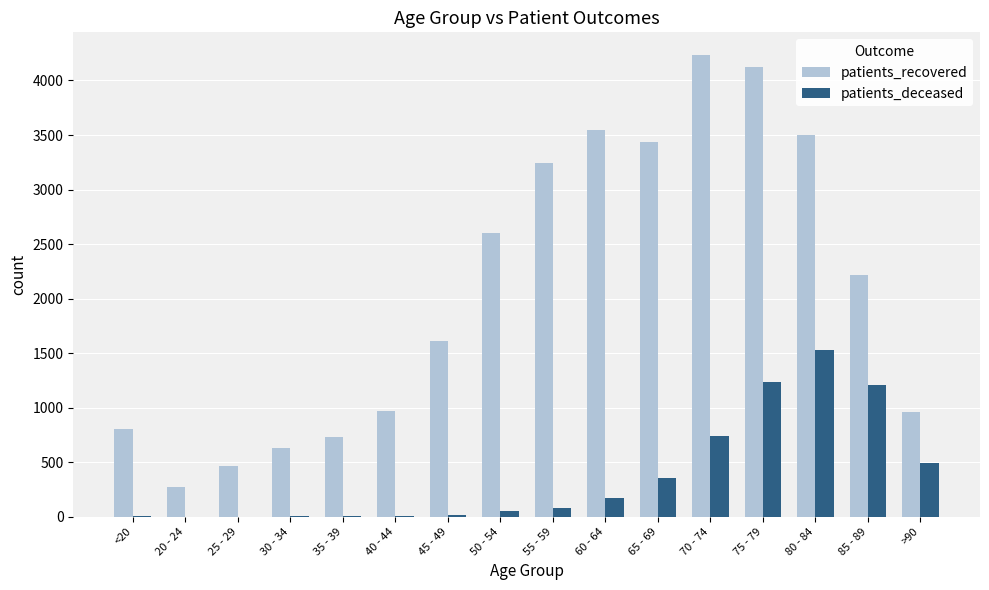

Count the number of categories in the chart.

16